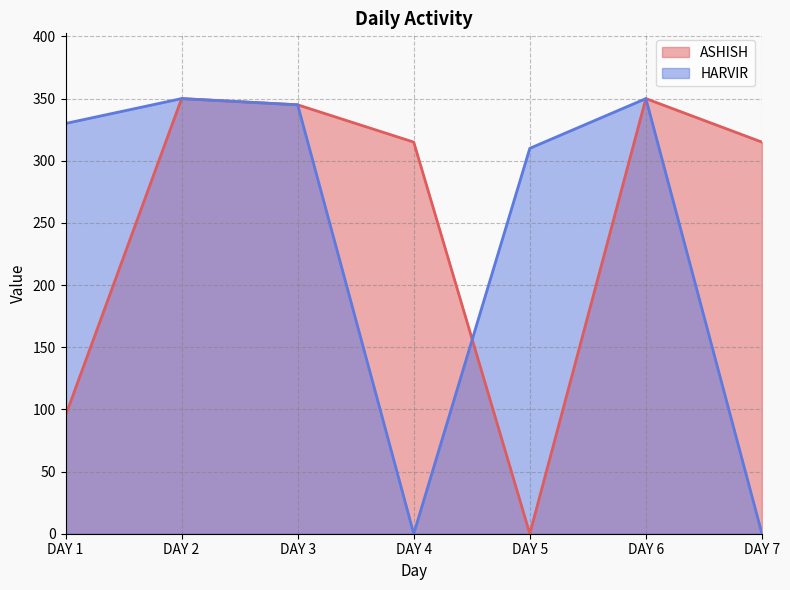

How many positive values does the ASHISH series have?

6